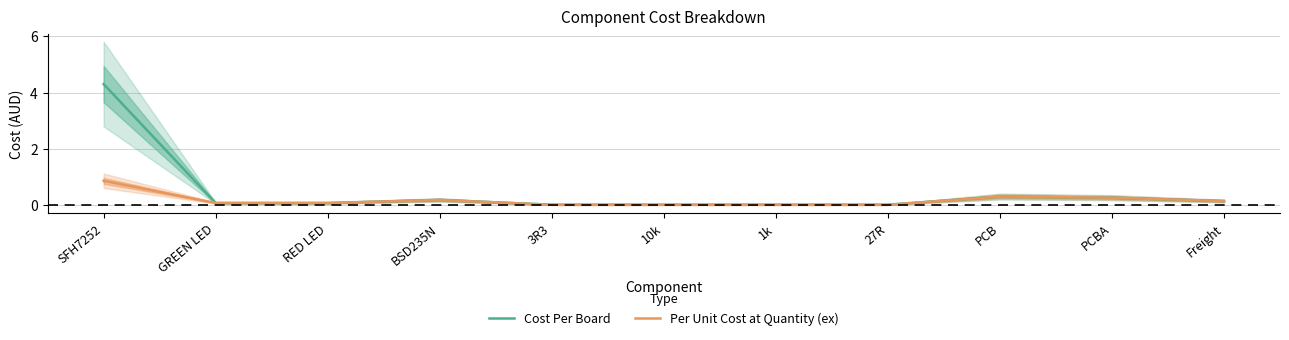

What is the difference between the second highest and second lowest values in the Per Unit Cost at Quantity (ex) series?

0.3